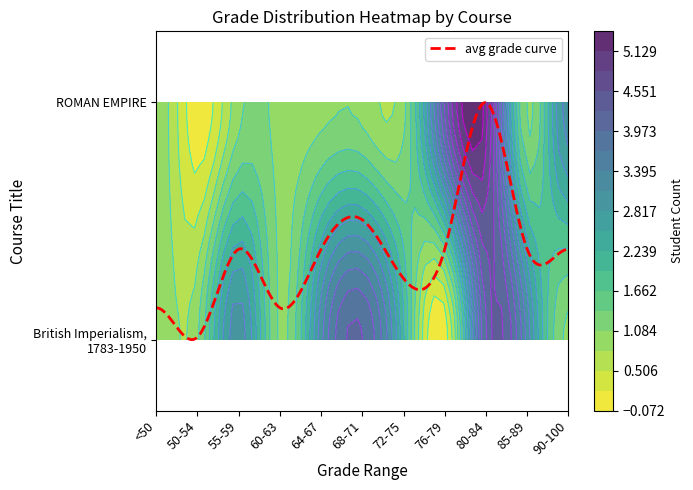

What is the sum of all British Imperialism, 1783-1950 values?

23